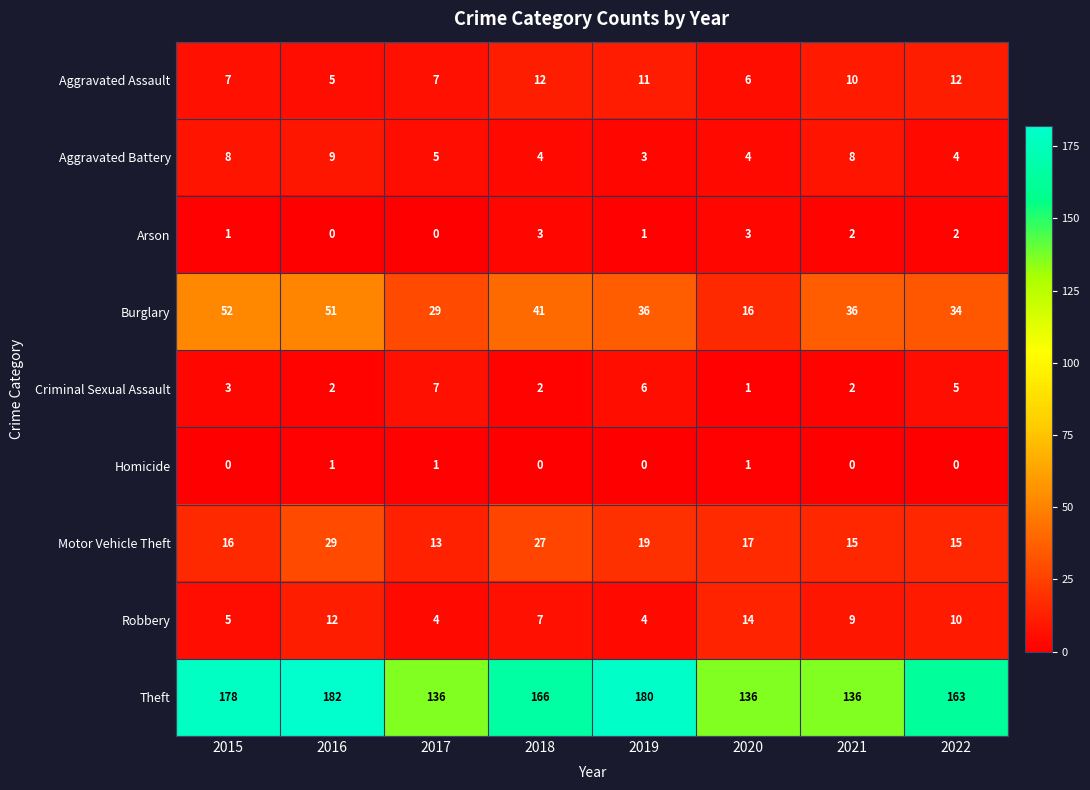

True or false: Theft has a value of 182 at 2016.

True